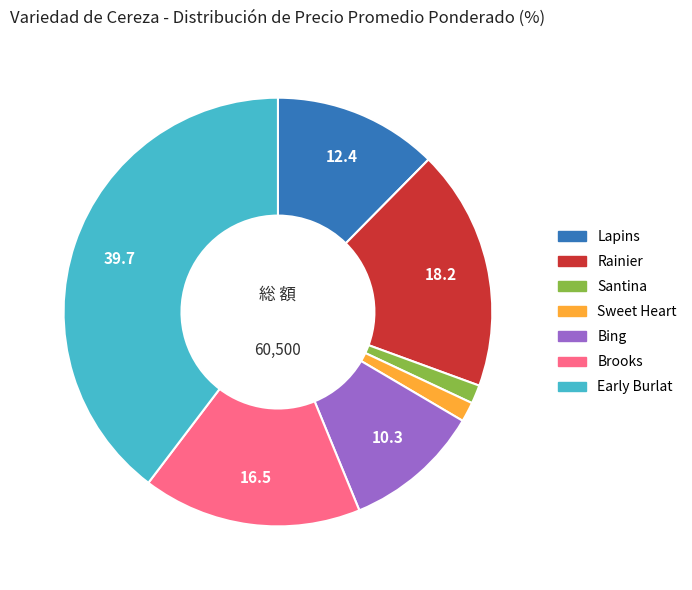

Does Early Burlat account for over 50% of the chart?

No